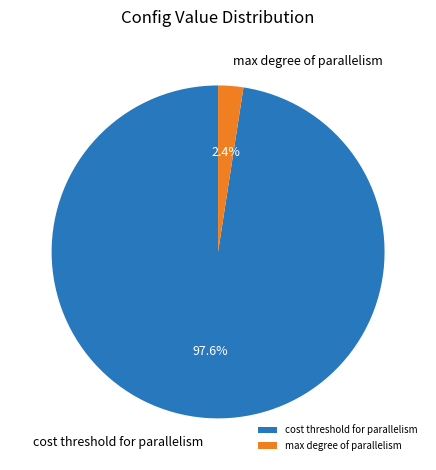

Rank the categories by value from highest to lowest.

cost threshold for parallelism, max degree of parallelism